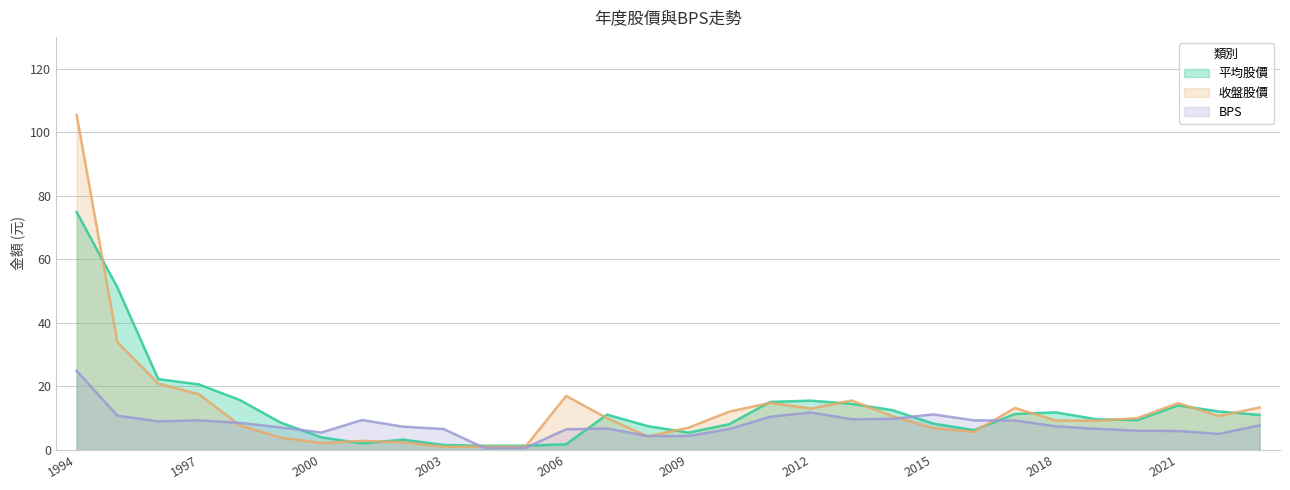

At how many categories does at least one series exceed 27?

2